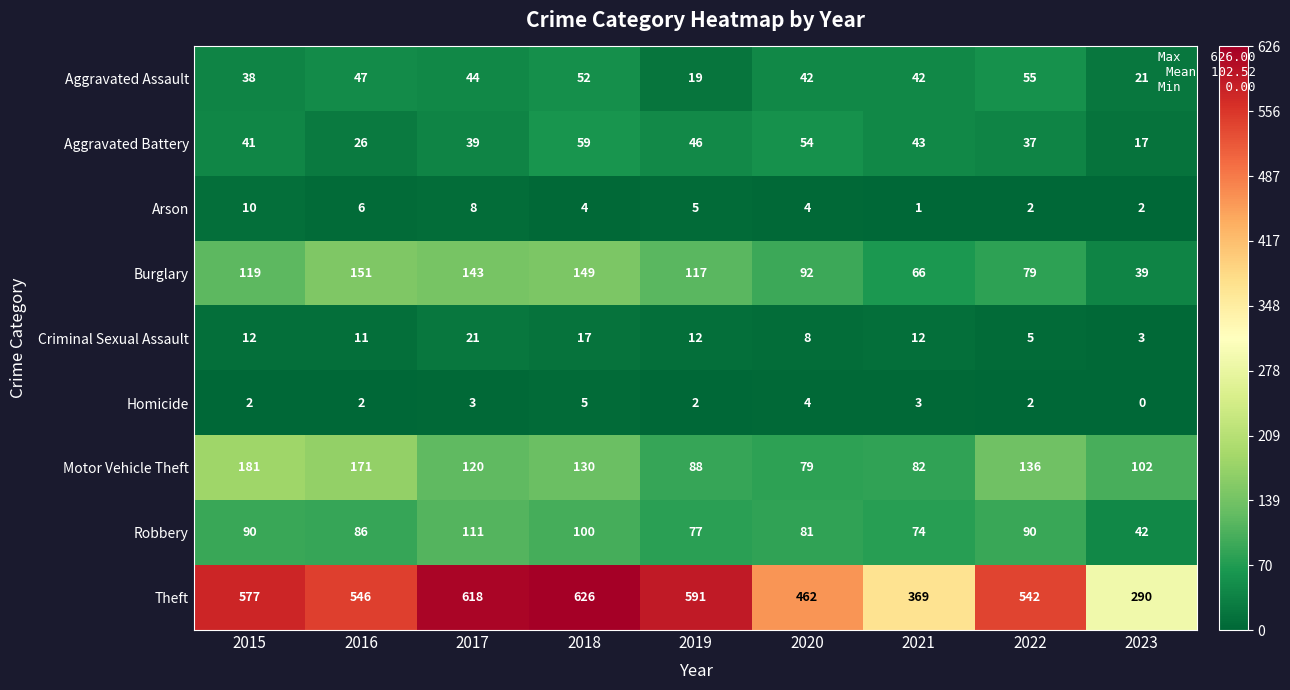

At 2017, list the series in order from largest to smallest.

Theft, Burglary, Motor Vehicle Theft, Robbery, Aggravated Assault, Aggravated Battery, Criminal Sexual Assault, Arson, Homicide